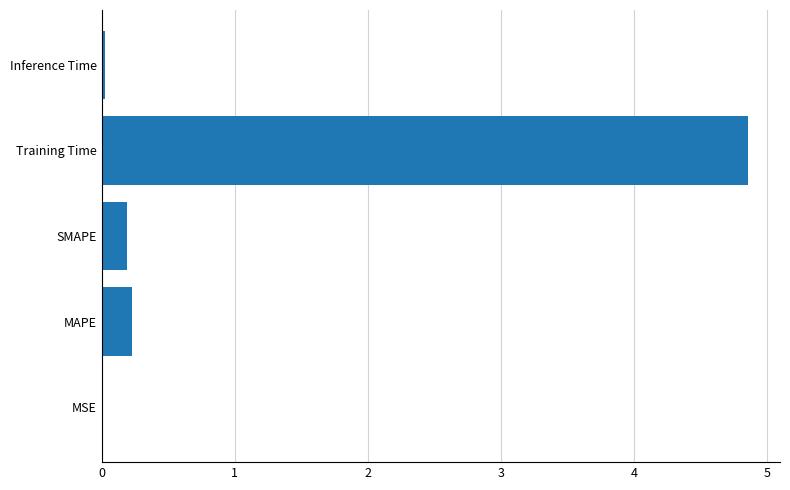

The chart shows a value of 6.6 at Training Time. True or false?

False